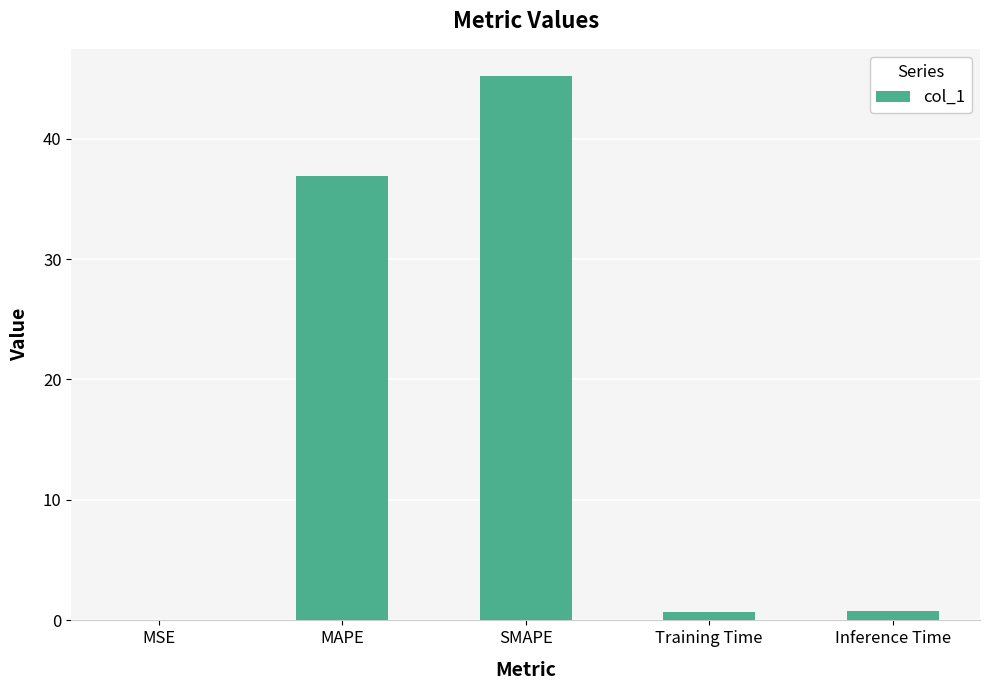

The value at MAPE is 36.9. True or false?

True